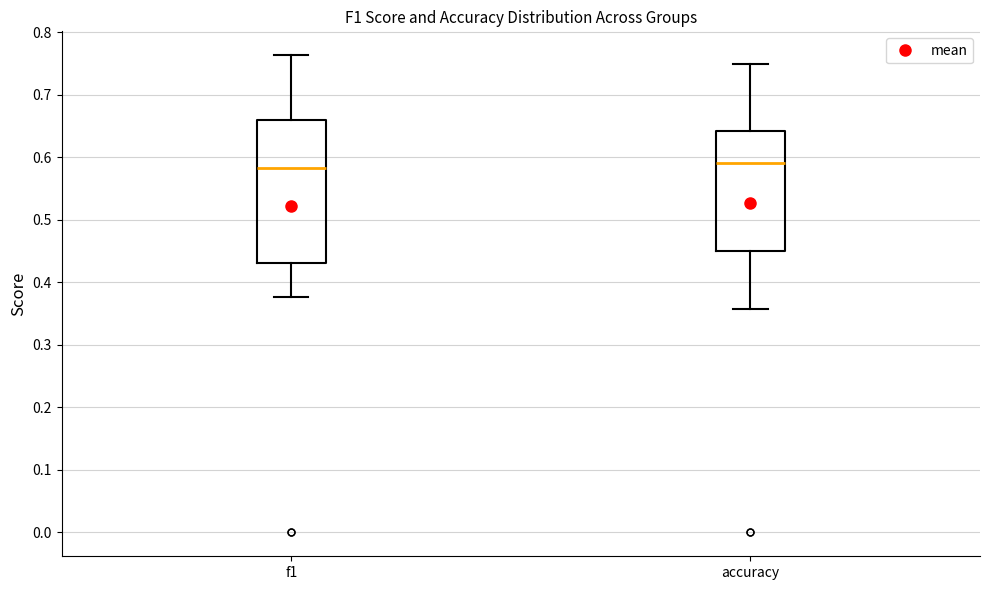

Comparing the boxes themselves (not the whiskers), which one is the tallest?

f1